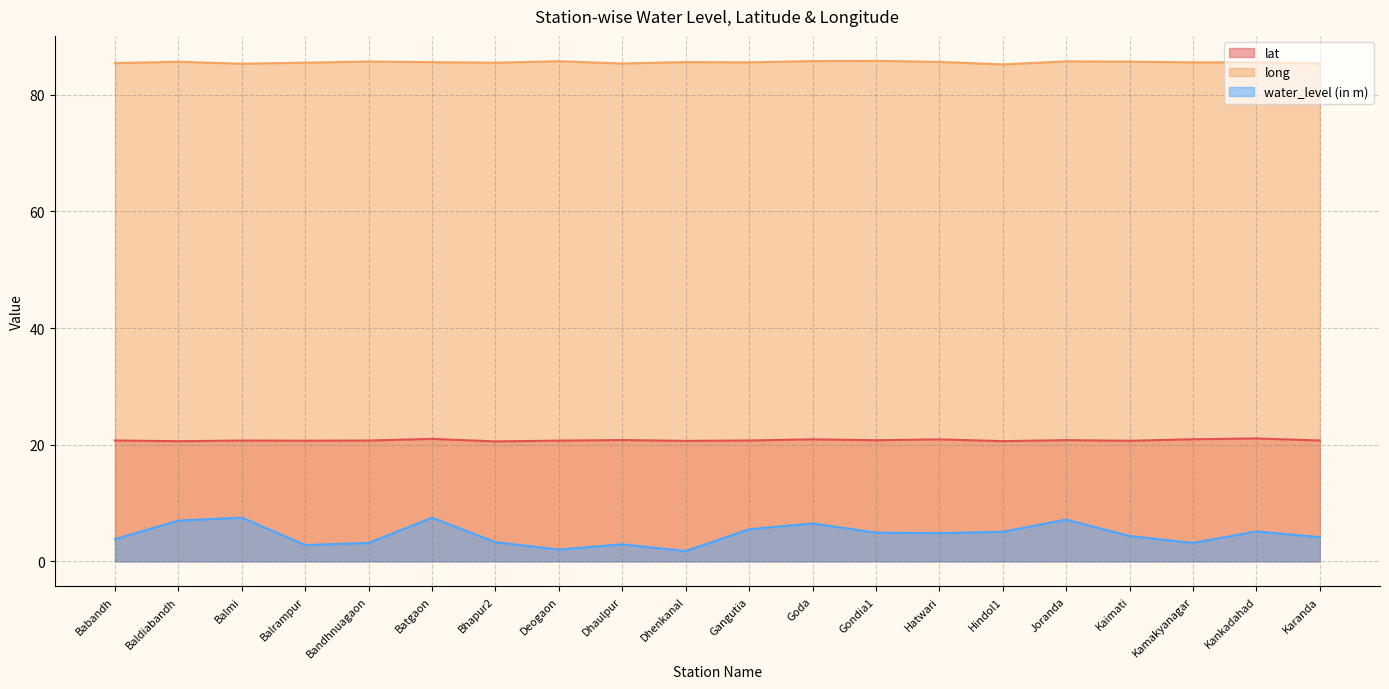

Which series changed the most between Batgaon and Kaimati?

water_level (in m)